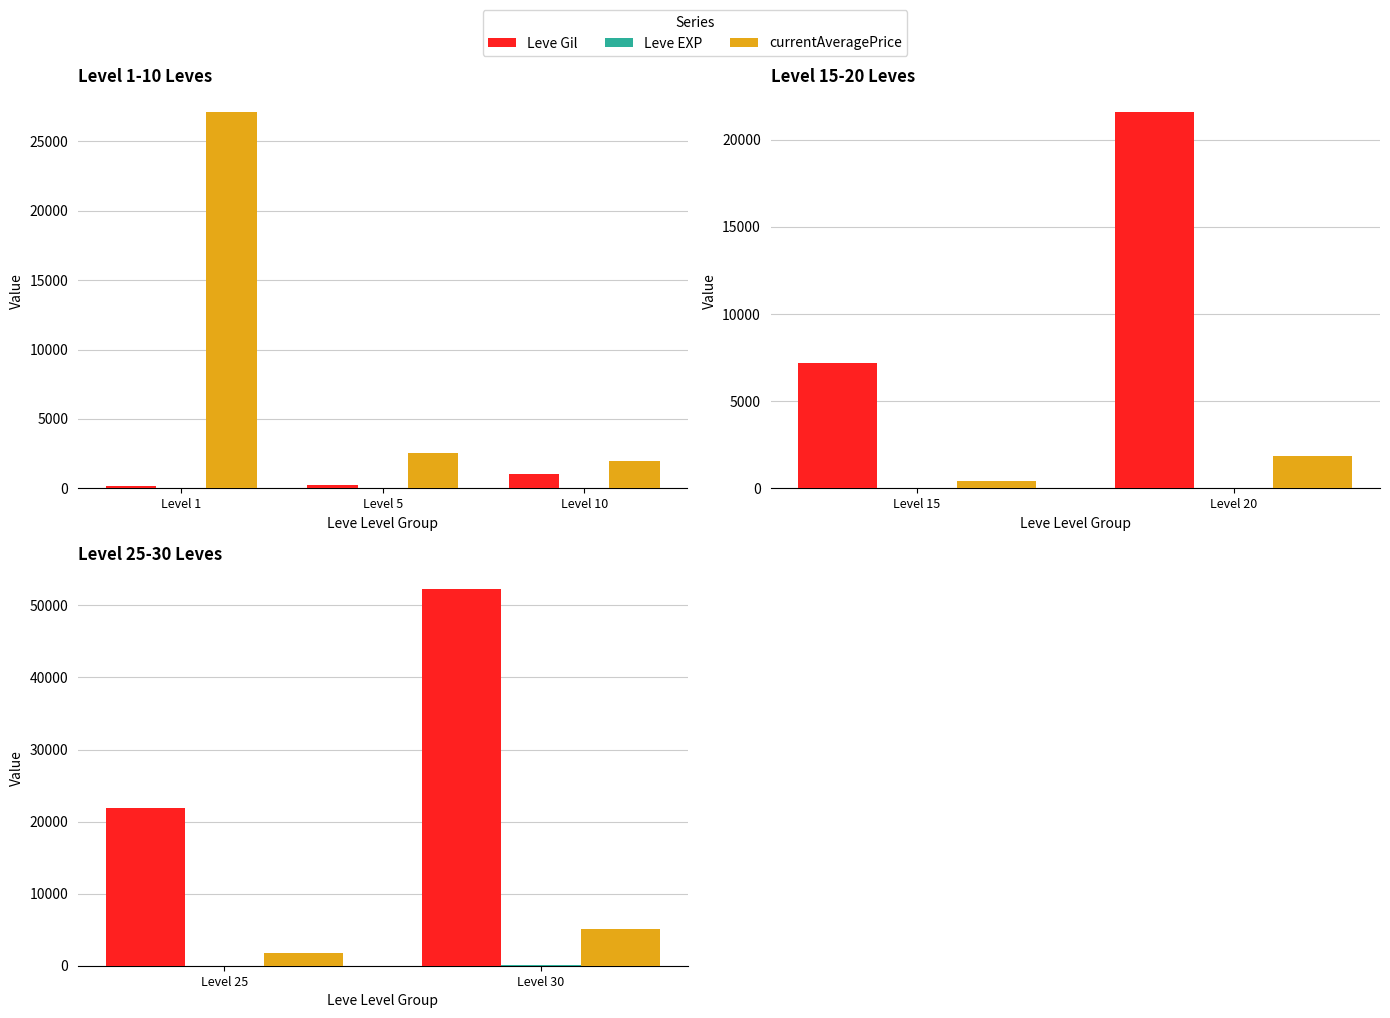

Are the bars horizontal?

No